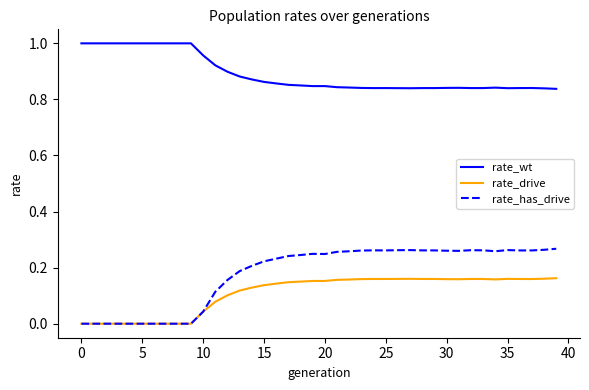

True or false: rate_has_drive and rate_wt cross at least once.

False